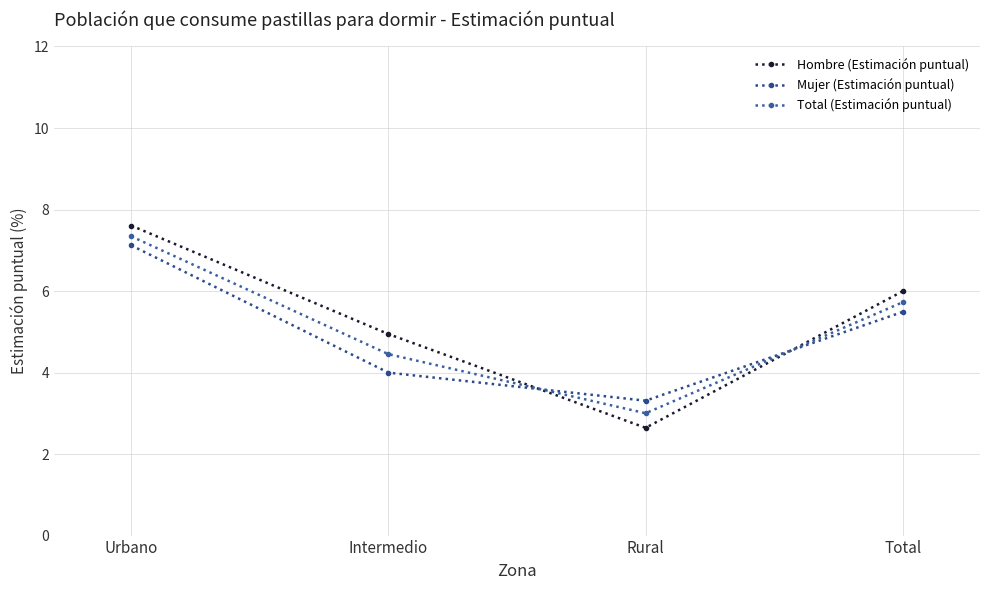

What position from the right is Total?

1